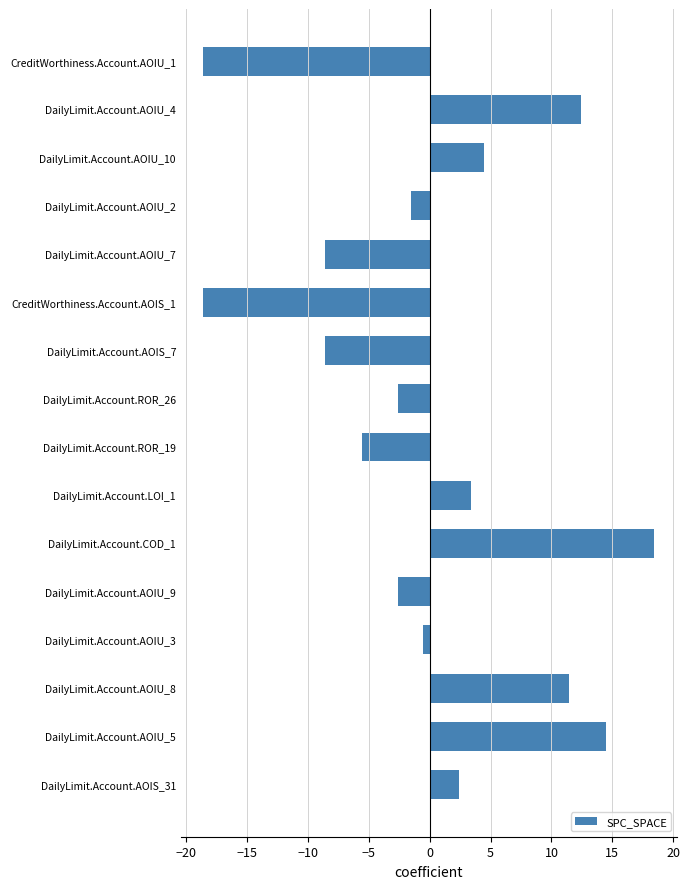

Which category has the highest value across all series?

DailyLimit.Account.COD_1